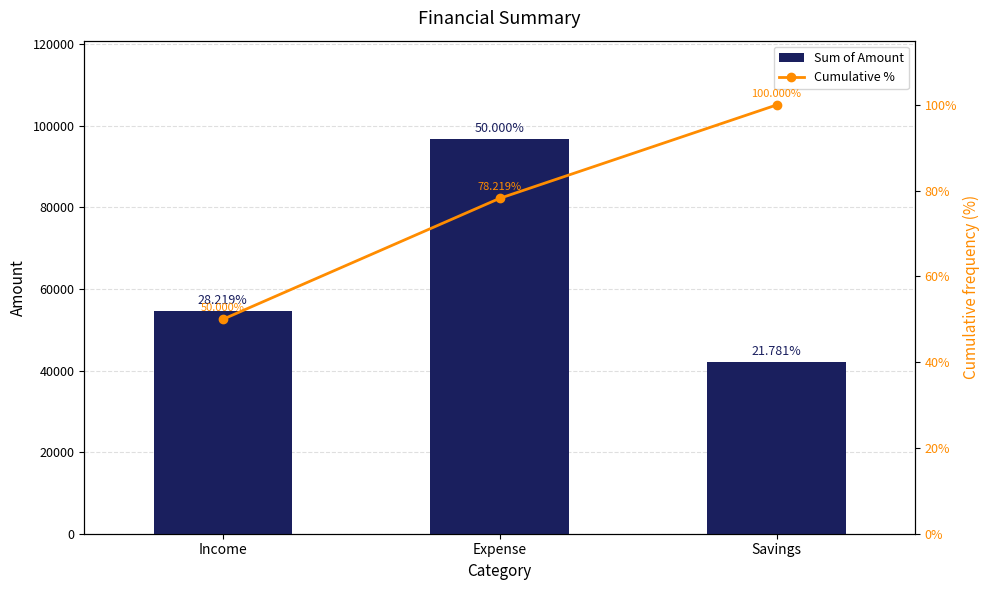

What is the label of the 2nd bar from the left?

Expense